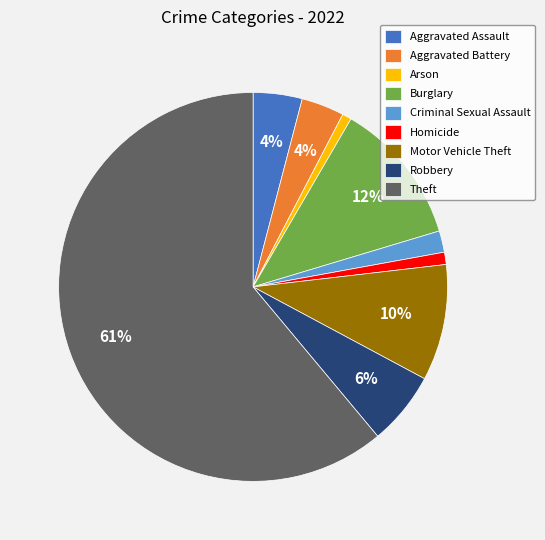

Is it true that Arson is 1% of the pie?

True